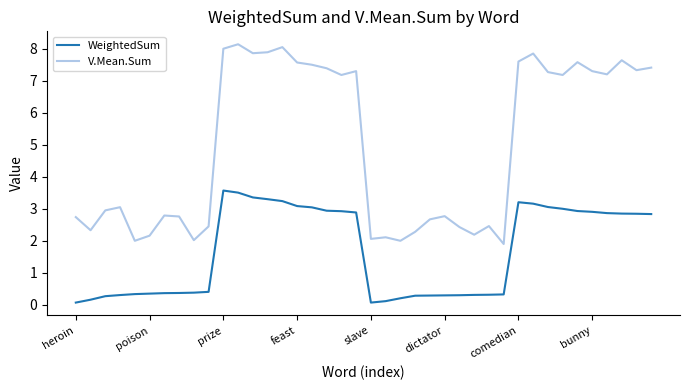

What is the highest value of the WeightedSum series?

3.6